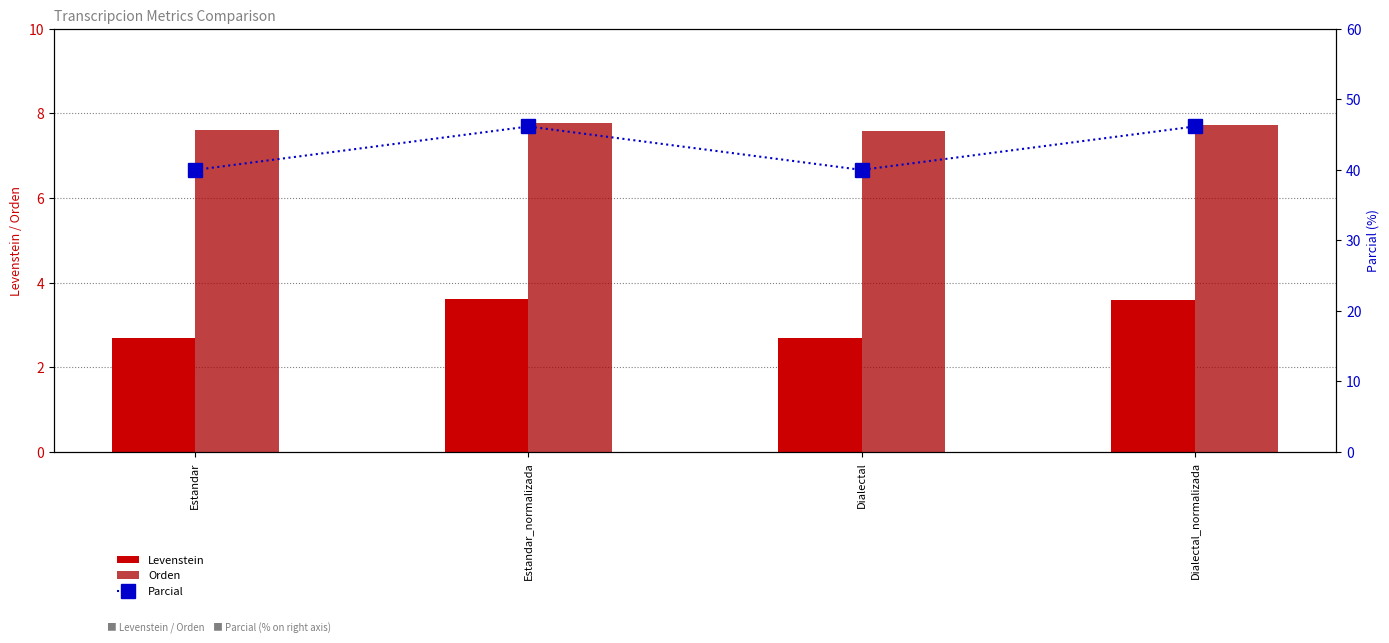

Reading left to right, list all the values displayed in this chart.

Levenstein: 2.7	3.6	2.7	3.6
Orden: 7.6	7.8	7.6	7.7
Parcial: 40.0	46.2	40.0	46.2